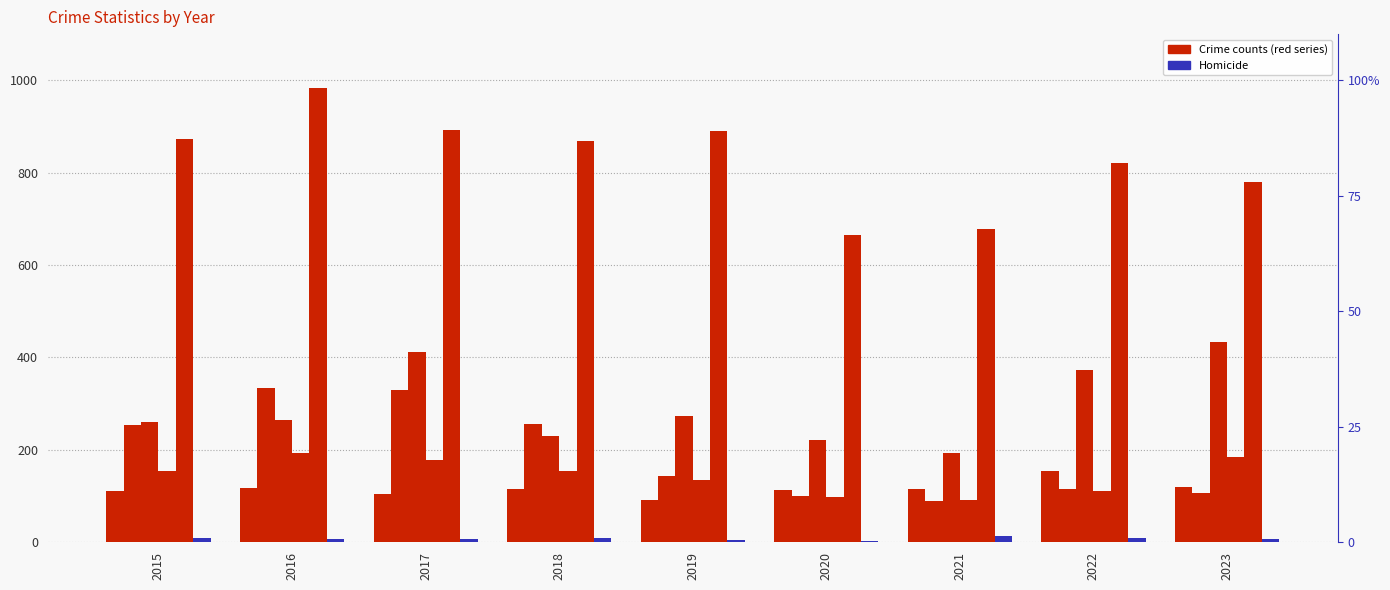

How many bars are there in total?

54